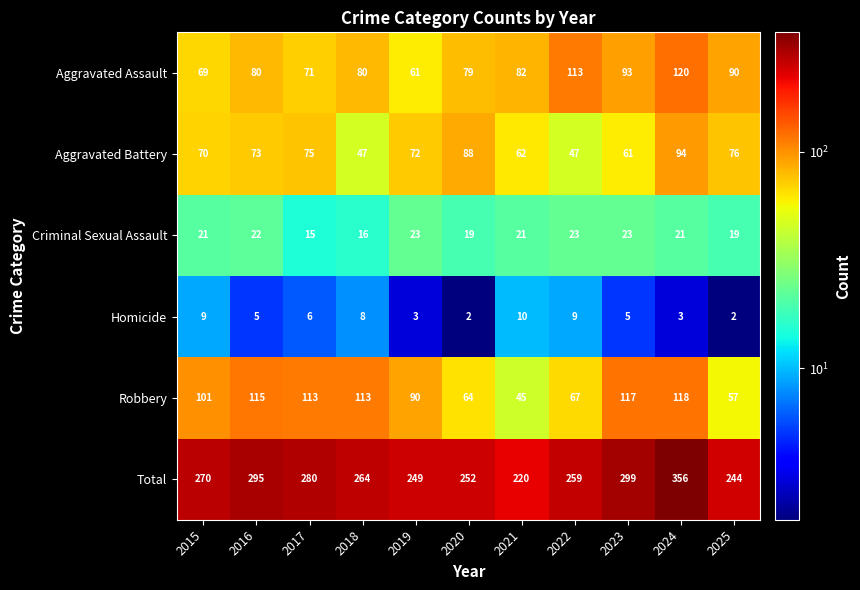

How many data points in Criminal Sexual Assault are less than 21?

4